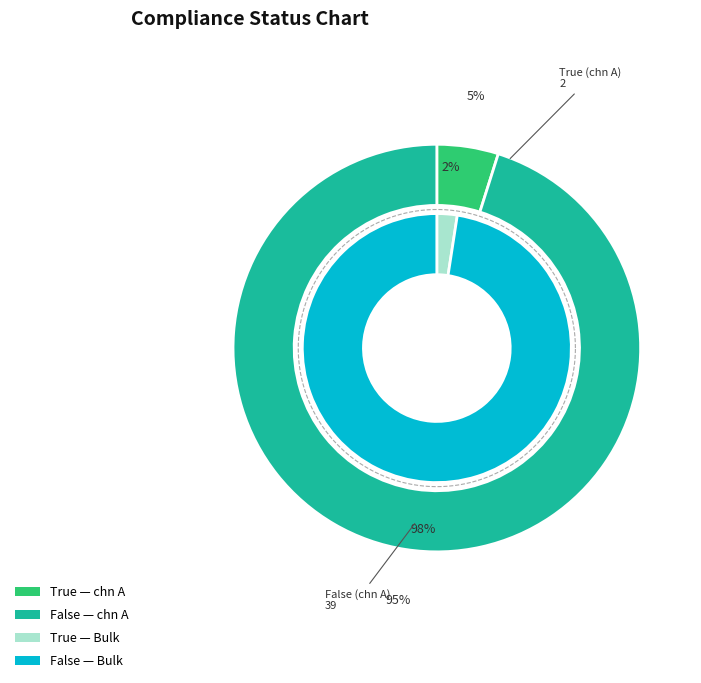

What percentage do False and True together represent?

100.0%